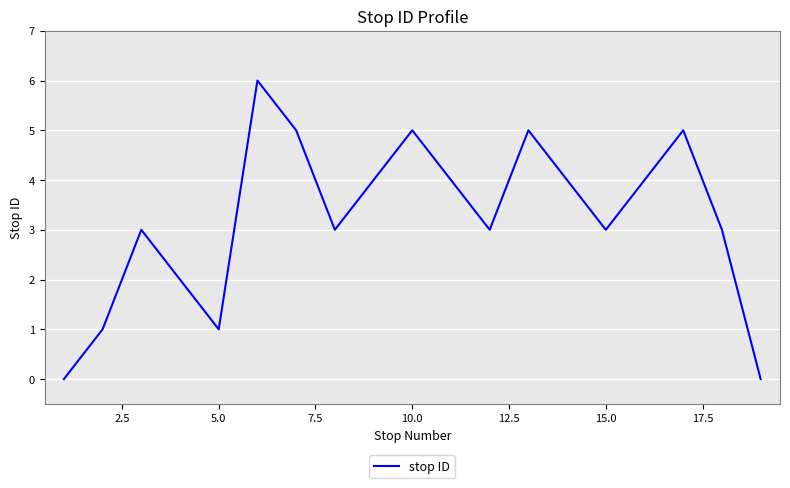

What is the greatest value displayed?

6